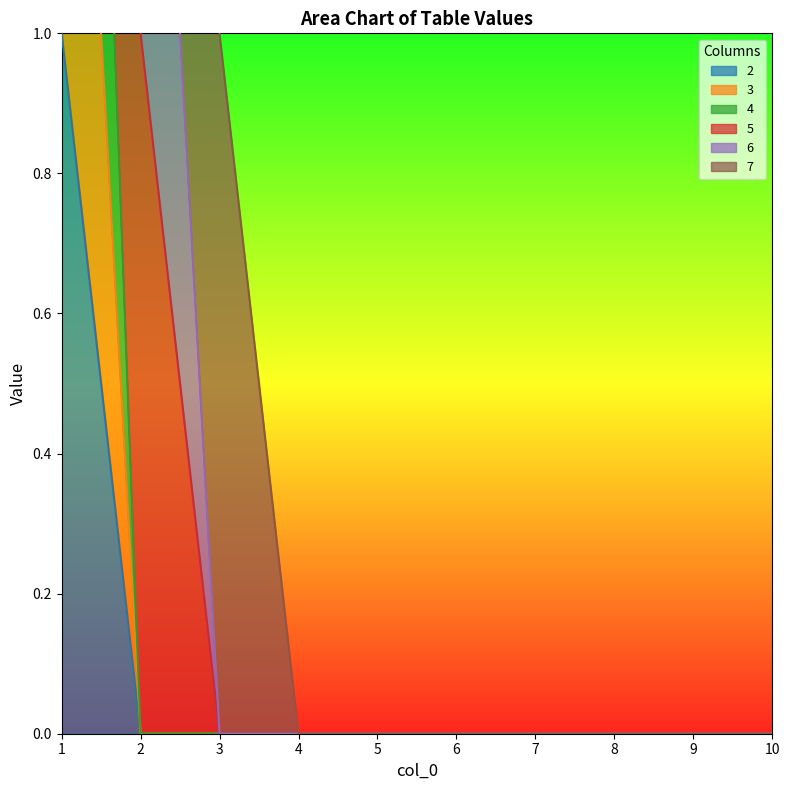

At how many categories does at least one series exceed 2?

1